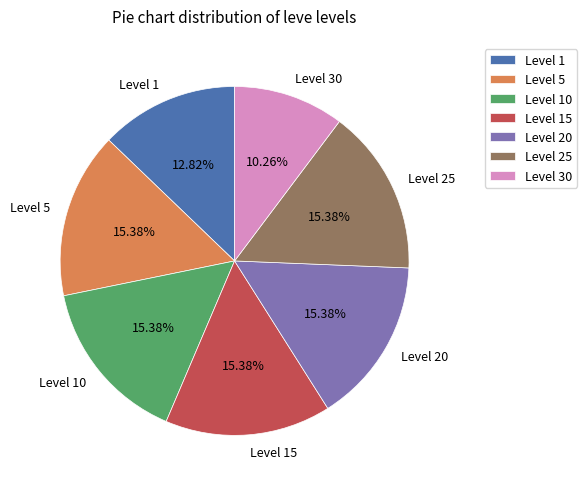

To the nearest percent, what is the difference between the largest and smallest slice percentages?

5%